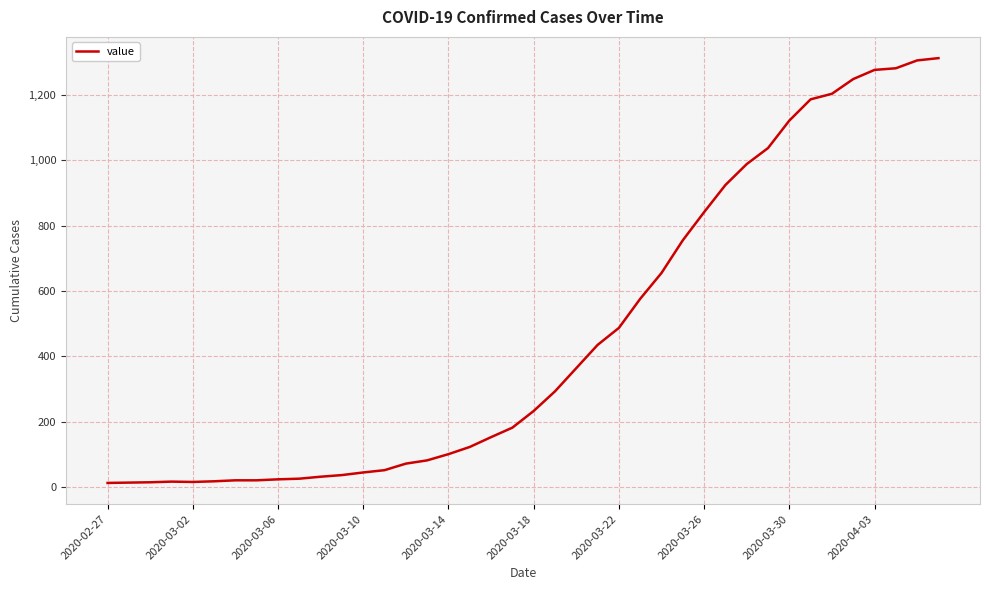

What is the greatest value displayed?

1312